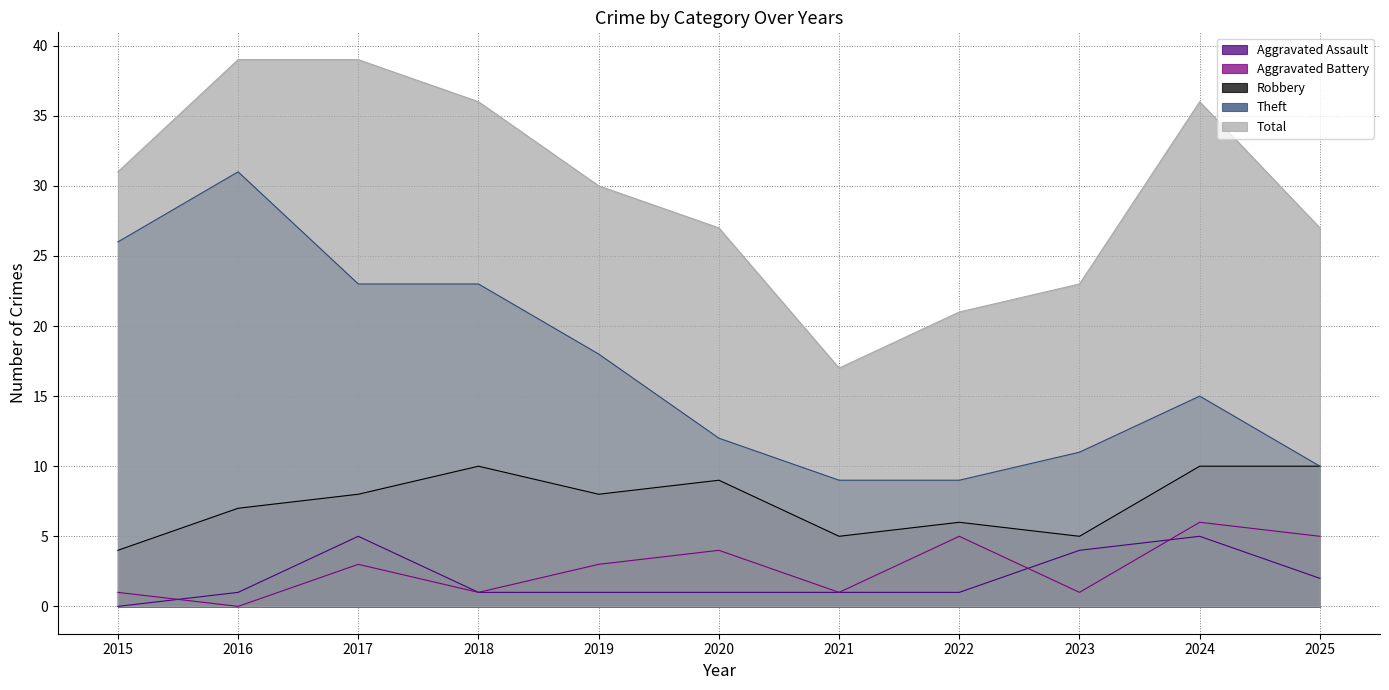

At how many categories does at least one series exceed 16?

11